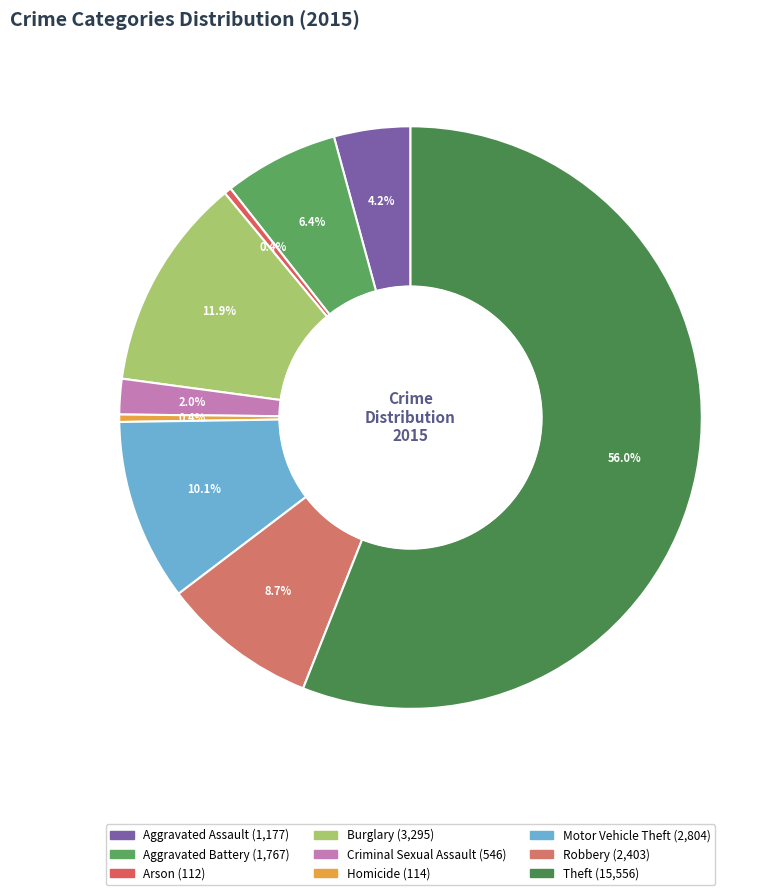

Does any single category account for the majority?

Yes